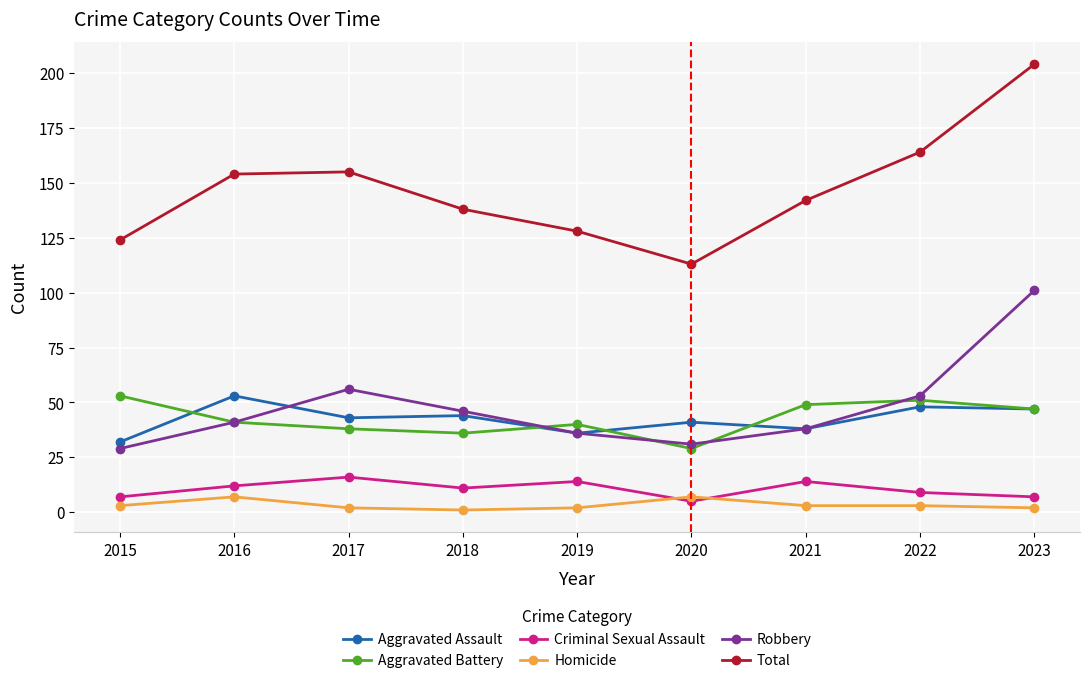

True or false: Robbery has more than 2 interior local peaks.

False